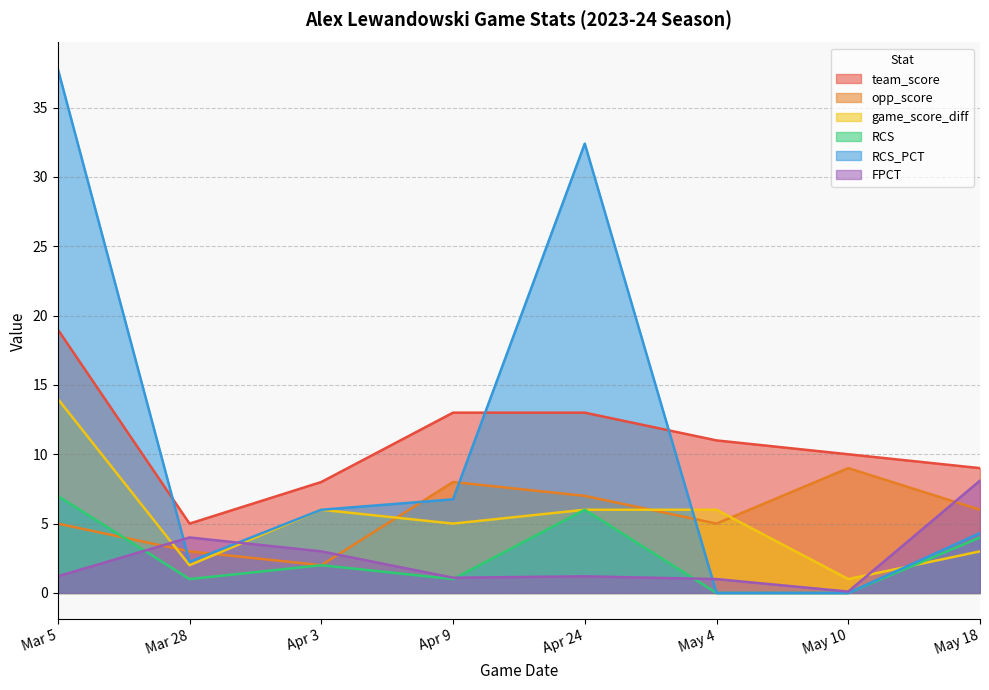

How many data points in RCS_PCT are less than 6?

4